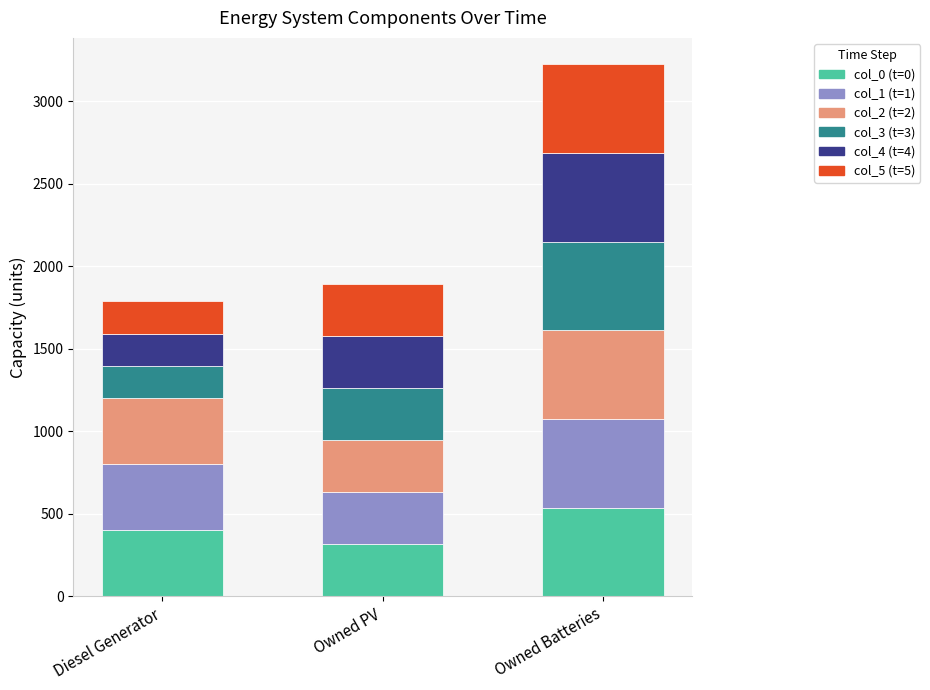

What is the maximum value for col_0 (t=0)?

537